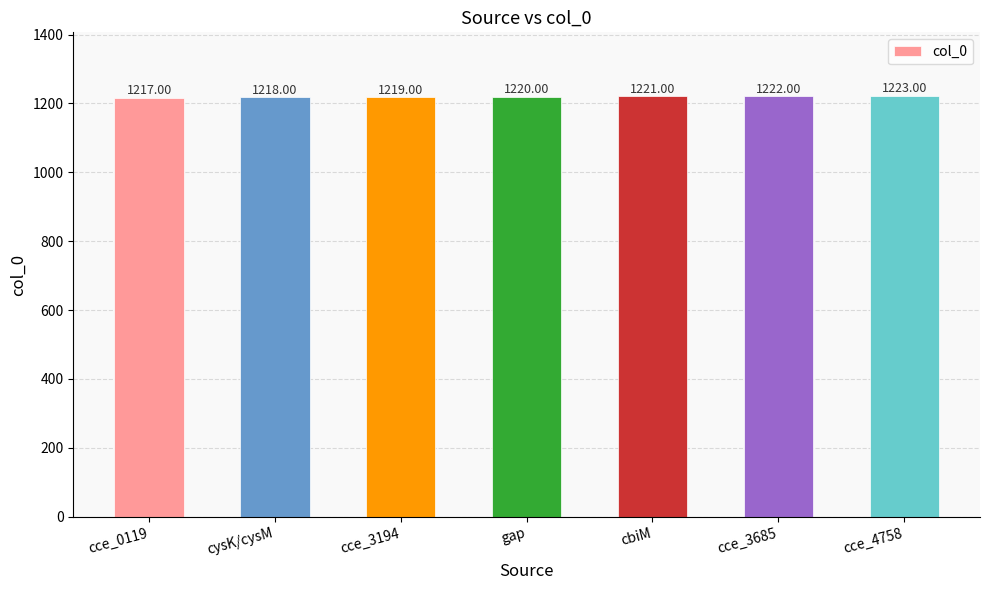

What is the label of the 3rd bar from the right?

cbiM